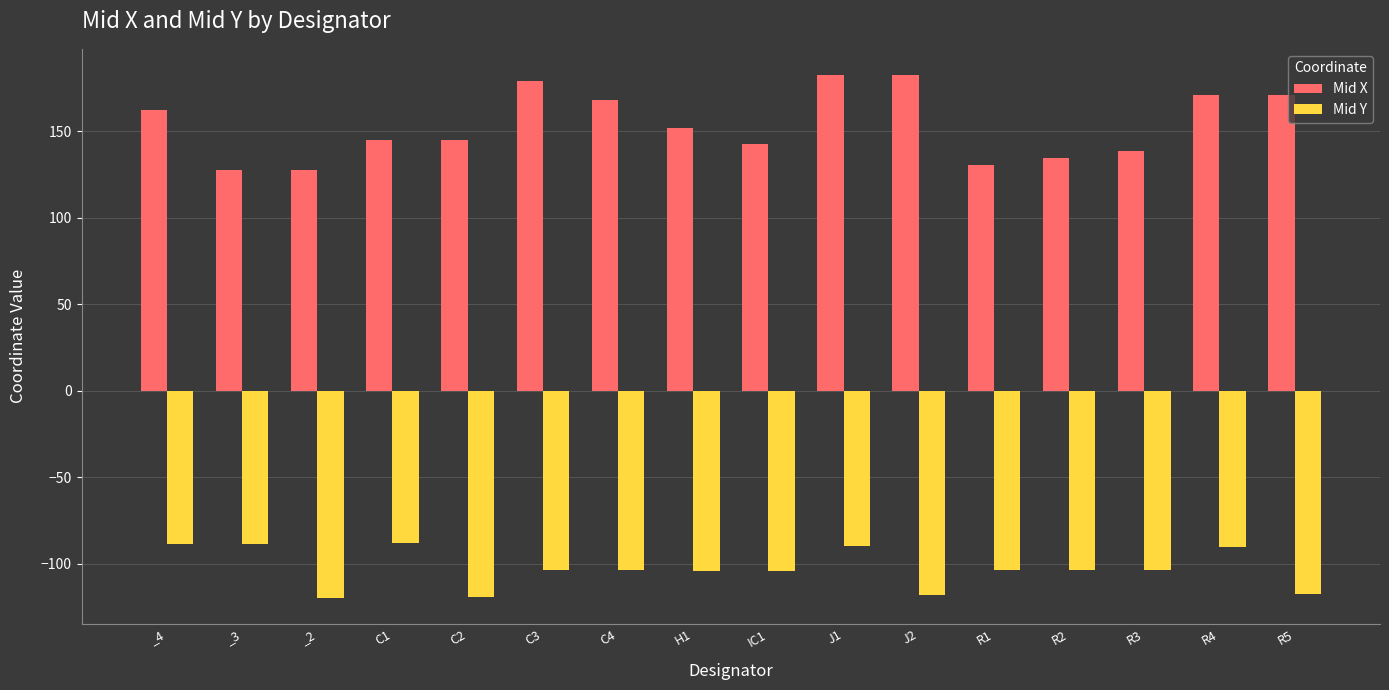

Are the bars grouped side by side (vs. stacked)?

Yes